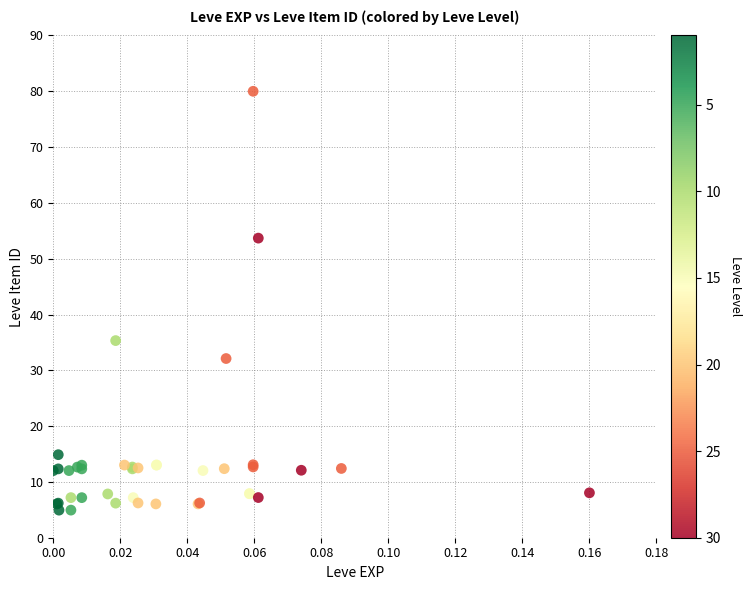

What Y value in the scatter plot is closest to 42?

35.3